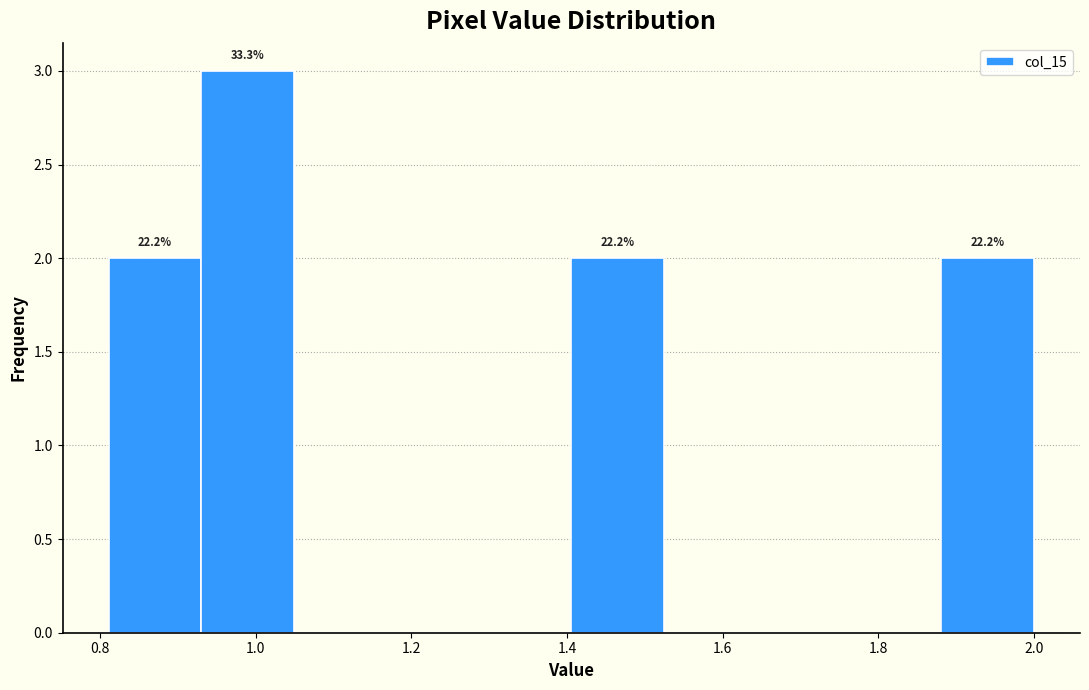

Which range on the x-axis has the tallest bar?

0.94 to 1.04